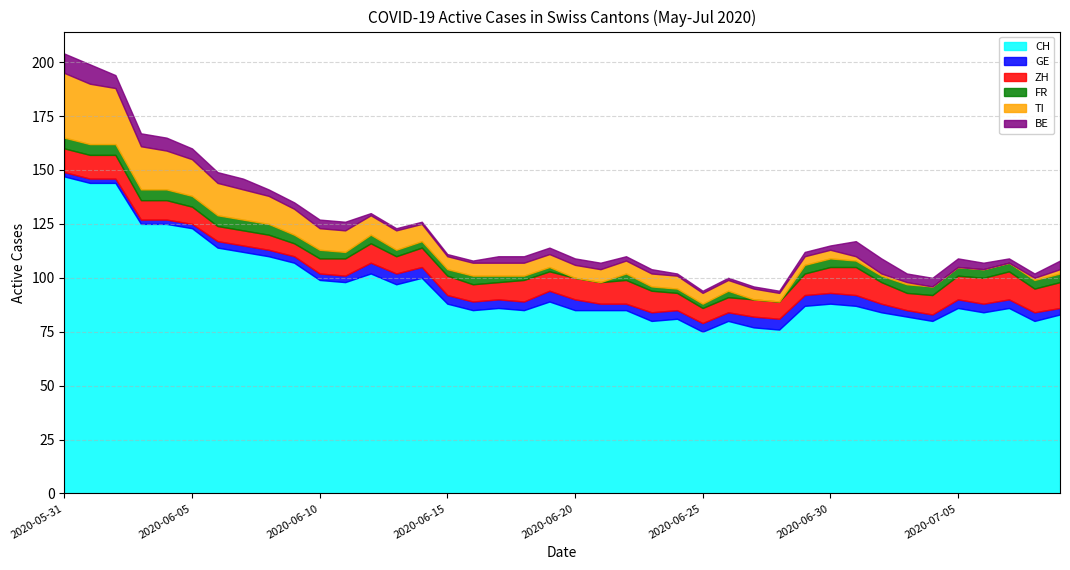

What is the spread (max minus min) of values at 2020-06-12?

101